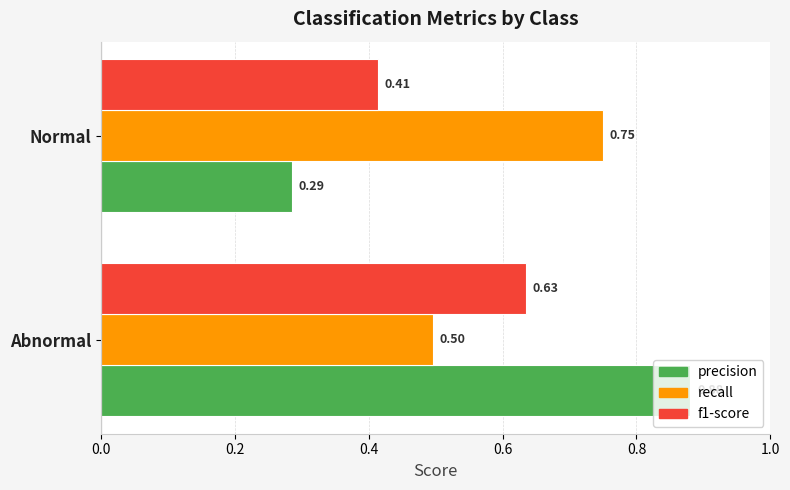

Between Abnormal and Normal, which series saw the biggest shift?

precision